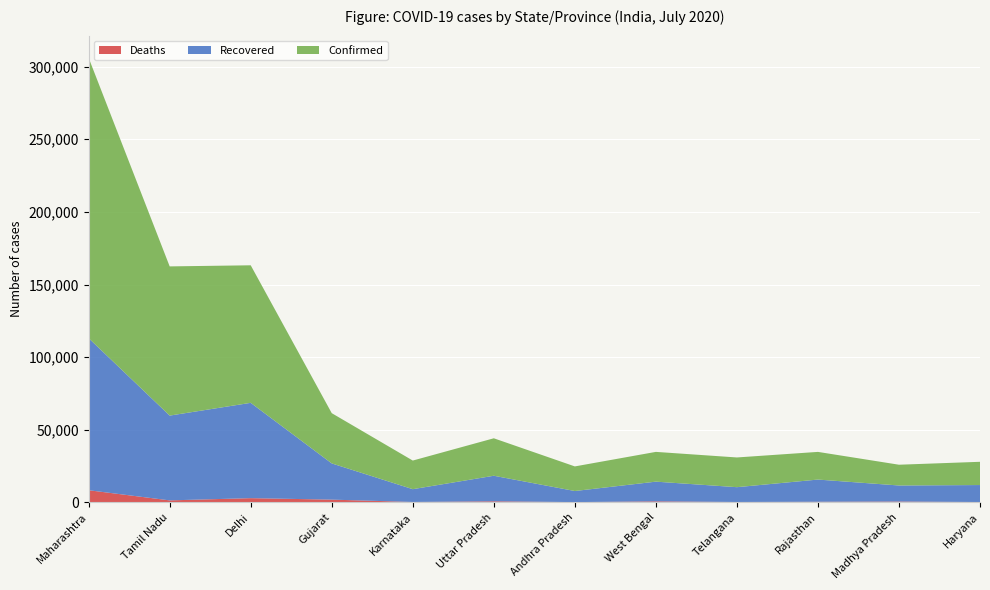

Reading left to right, list all the values displayed in this chart.

Deaths: Maharashtra=8376	Tamil Nadu=1385	Delhi=2923	Gujarat=1904	Karnataka=293	Uttar Pradesh=749	Andhra Pradesh=206	West Bengal=717	Telangana=283	Rajasthan=440	Madhya Pradesh=593	Haryana=255
Recovered: Maharashtra=104687	Tamil Nadu=58378	Delhi=65624	Gujarat=24933	Karnataka=8805	Uttar Pradesh=17597	Andhra Pradesh=7632	West Bengal=13571	Telangana=10195	Rajasthan=15281	Madhya Pradesh=11049	Haryana=11691
Confirmed: Maharashtra=192990	Tamil Nadu=102721	Delhi=94695	Gujarat=34600	Karnataka=19710	Uttar Pradesh=25797	Andhra Pradesh=16934	West Bengal=20488	Telangana=20462	Rajasthan=19052	Madhya Pradesh=14297	Haryana=16003